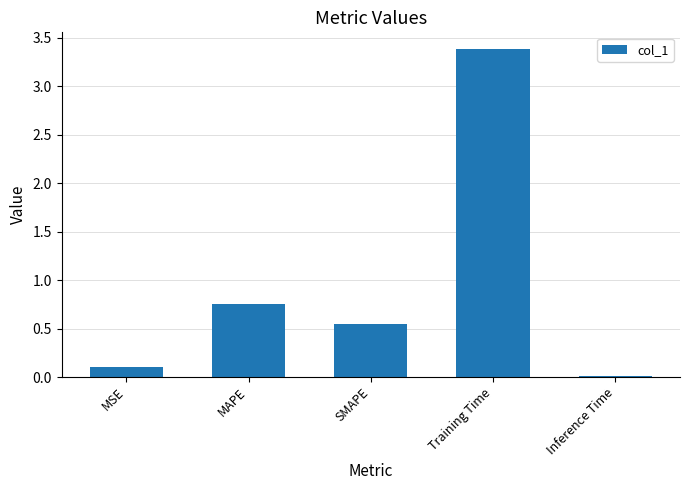

The chart shows a value of 0.0 at Inference Time. True or false?

True